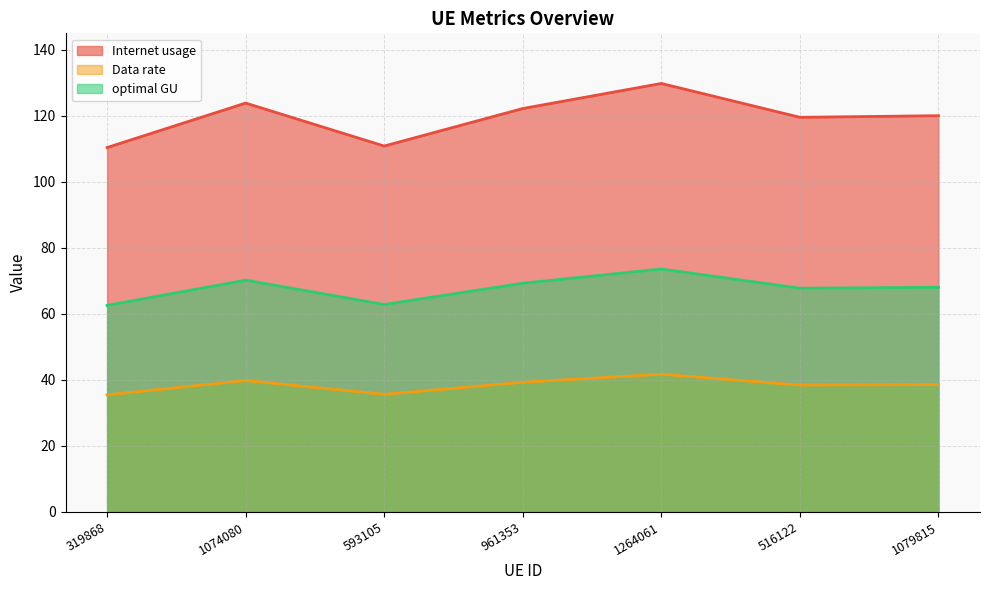

The value of Data rate at 1074080 is 39.8. True or false?

True